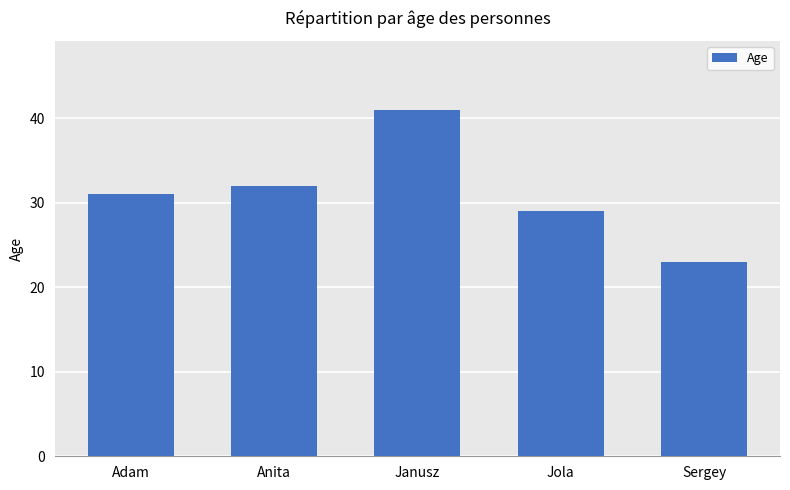

Reading left to right, extract all data points from this chart.

31	32	41	29	23